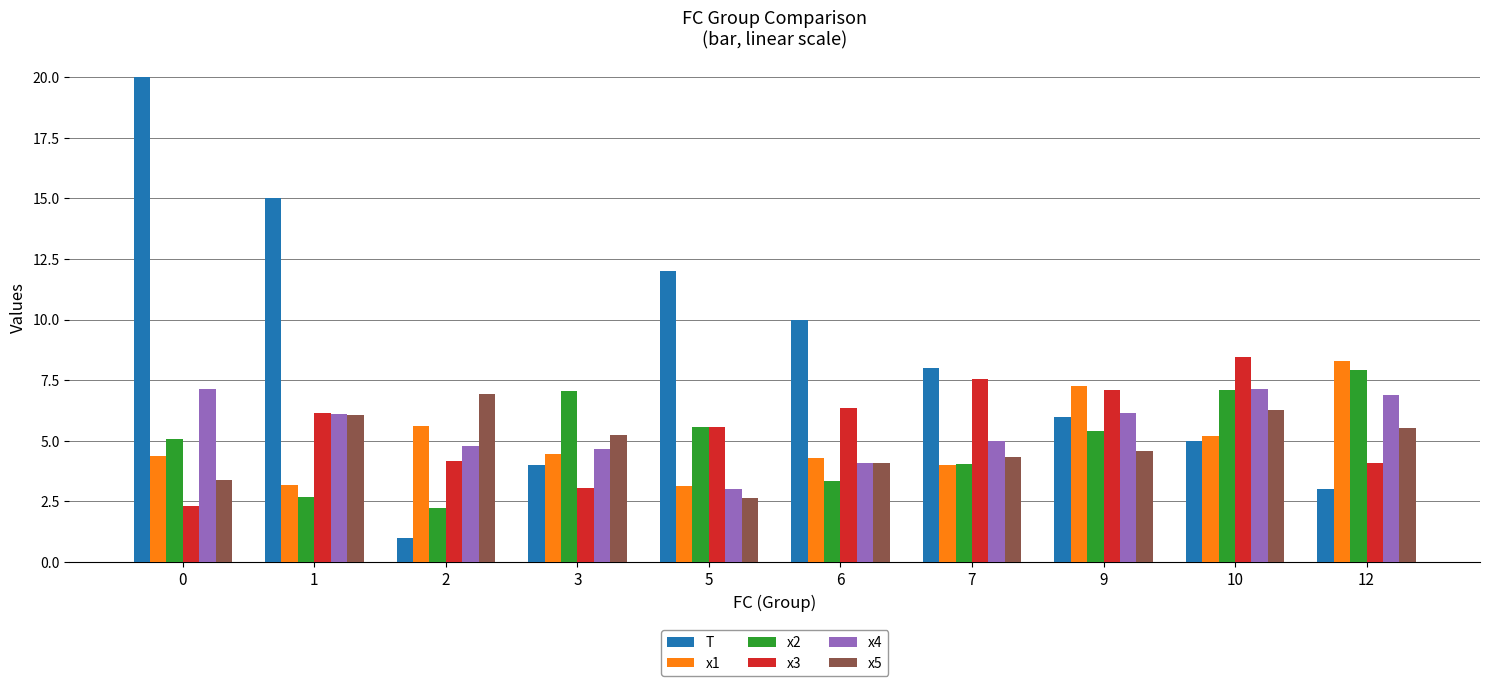

True or false: x5 has a value of 4.6 at 9.

True